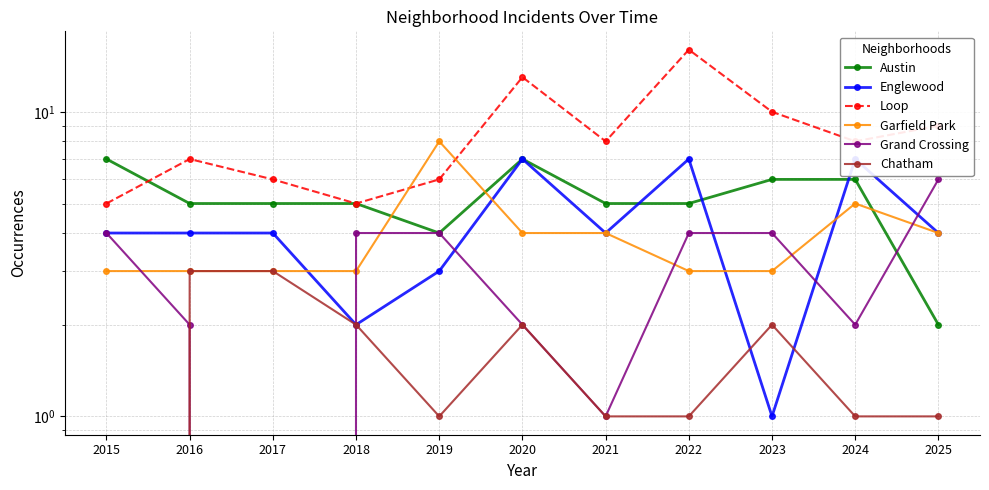

What is the average value of the Austin series?

5